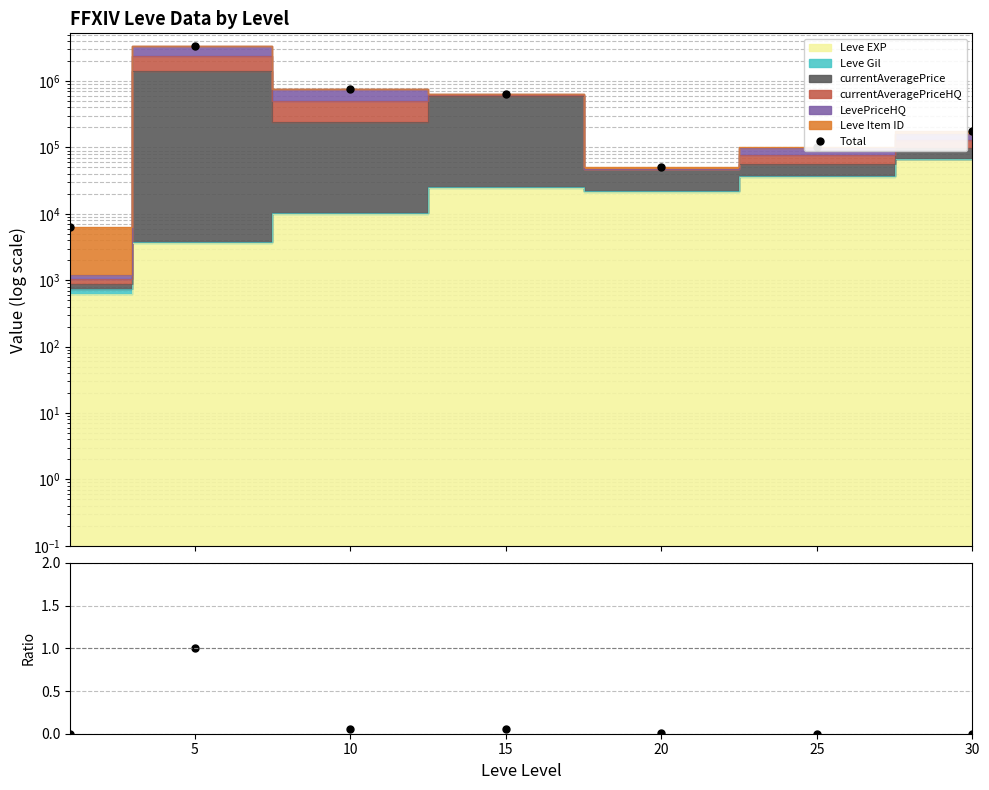

At which category is the sum across all series the highest?

5